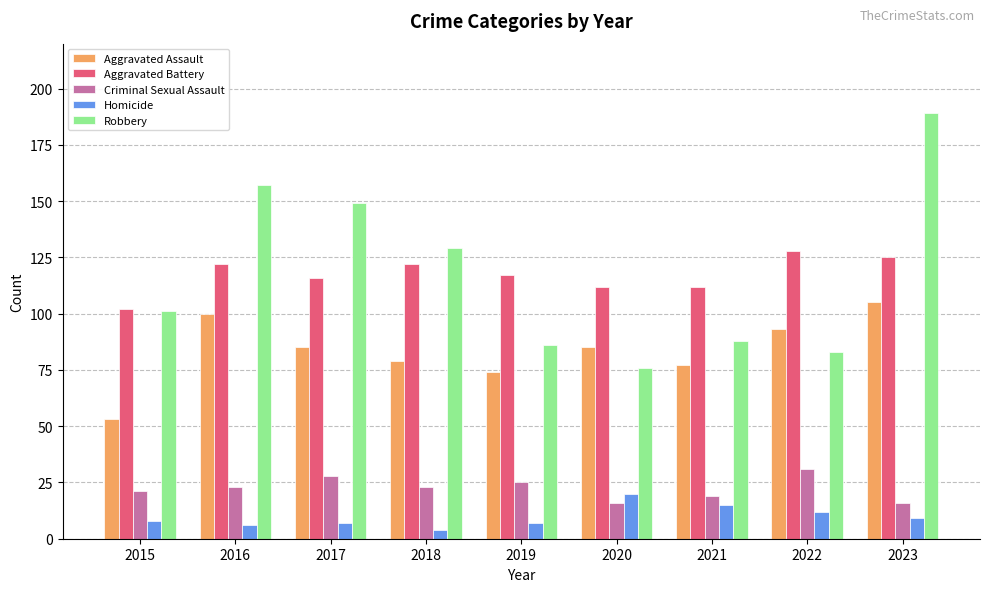

What is the approximate value of Criminal Sexual Assault at 2023?

16